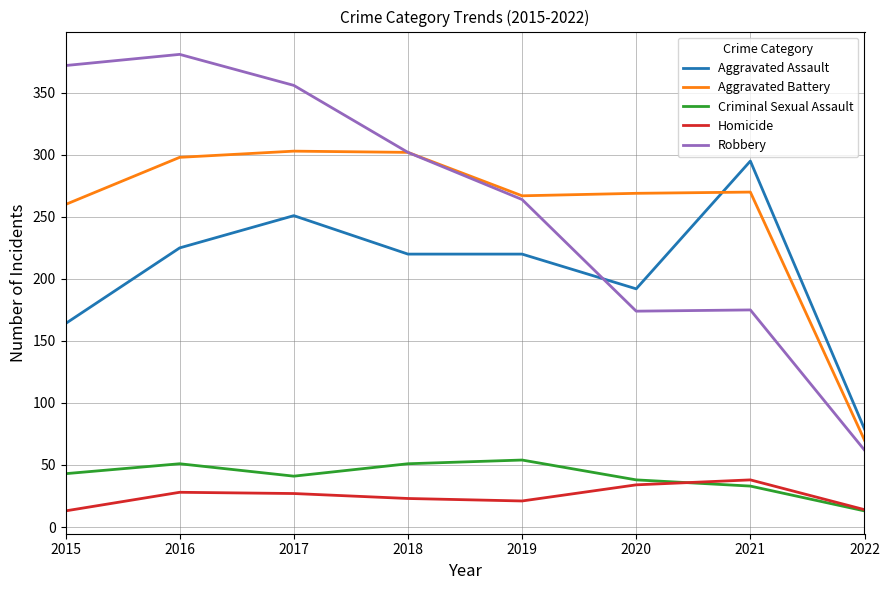

Is the value of Criminal Sexual Assault at 2019 greater than the value of Homicide at 2018?

Yes